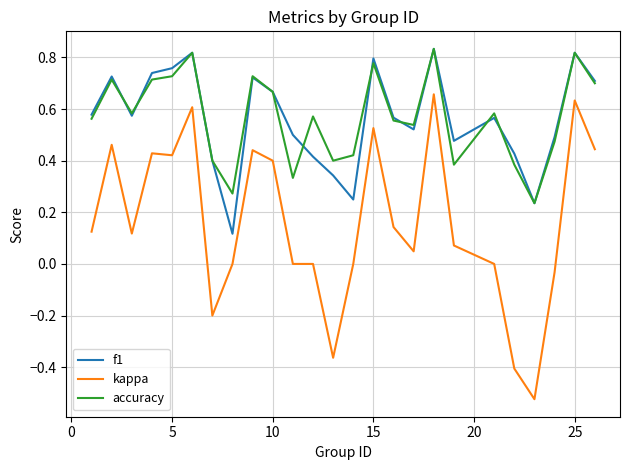

True or false: f1 and kappa cross at least once.

False